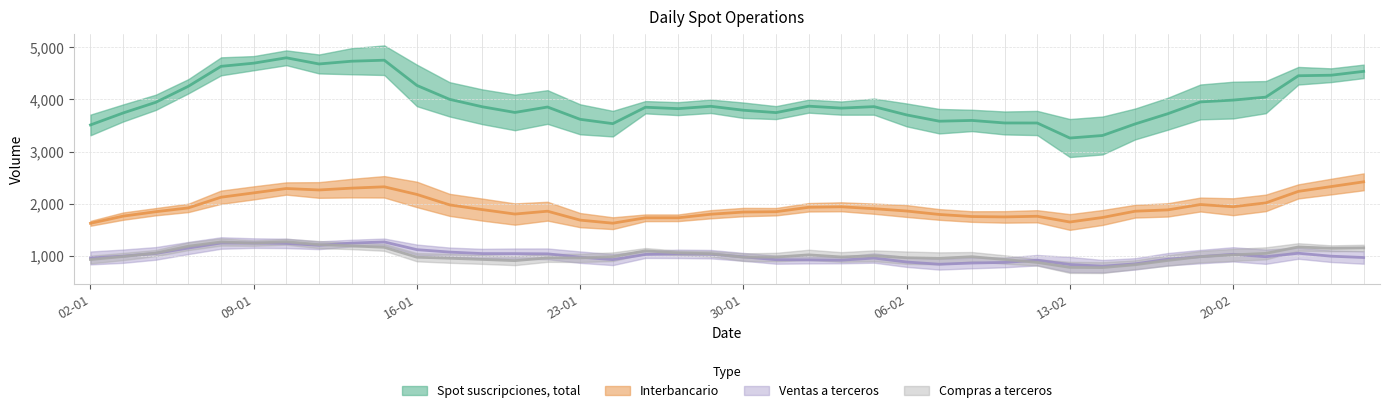

Does the chart display data point markers on the line(s)?

No